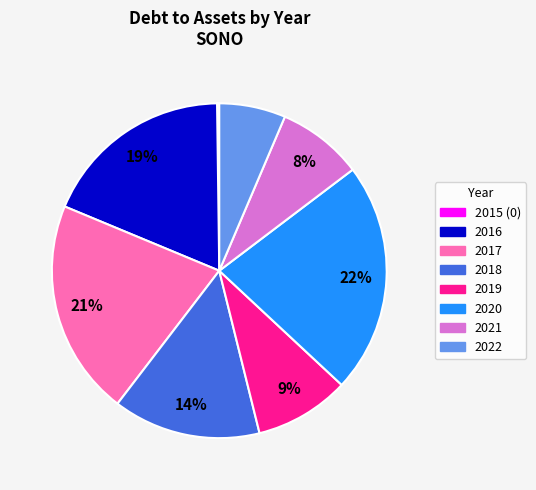

To the nearest percent, what is the combined percentage of 2016 and 2022?

25%